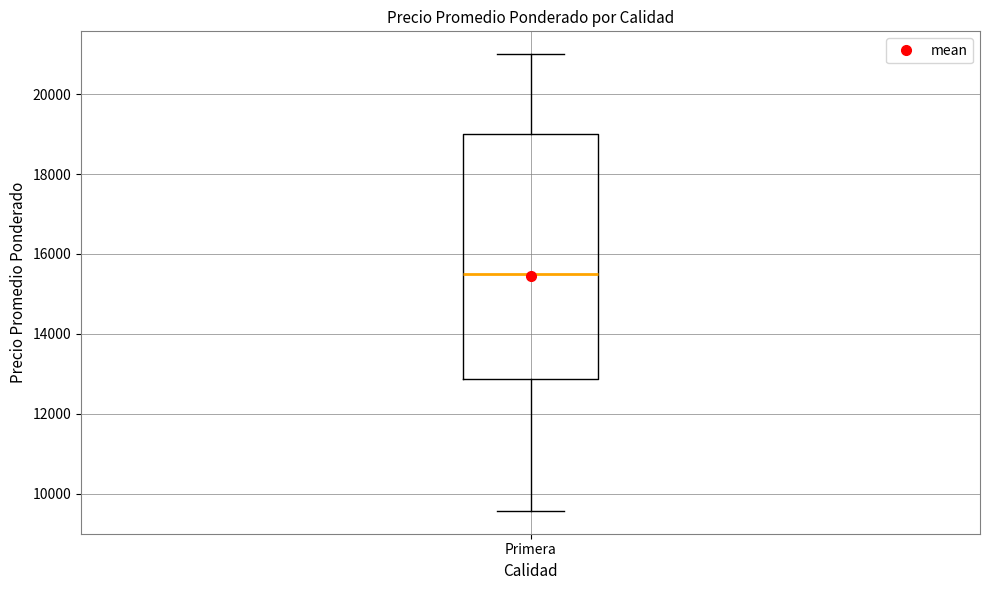

Transcribe this box plot: give where the median line is, the range the box spans, and where the two whiskers end, as read against the y-axis. The values are not printed on the chart, so give them approximately, as read against the axis.

median 15600, box 12800 to 19000, whiskers 9600 to 21000